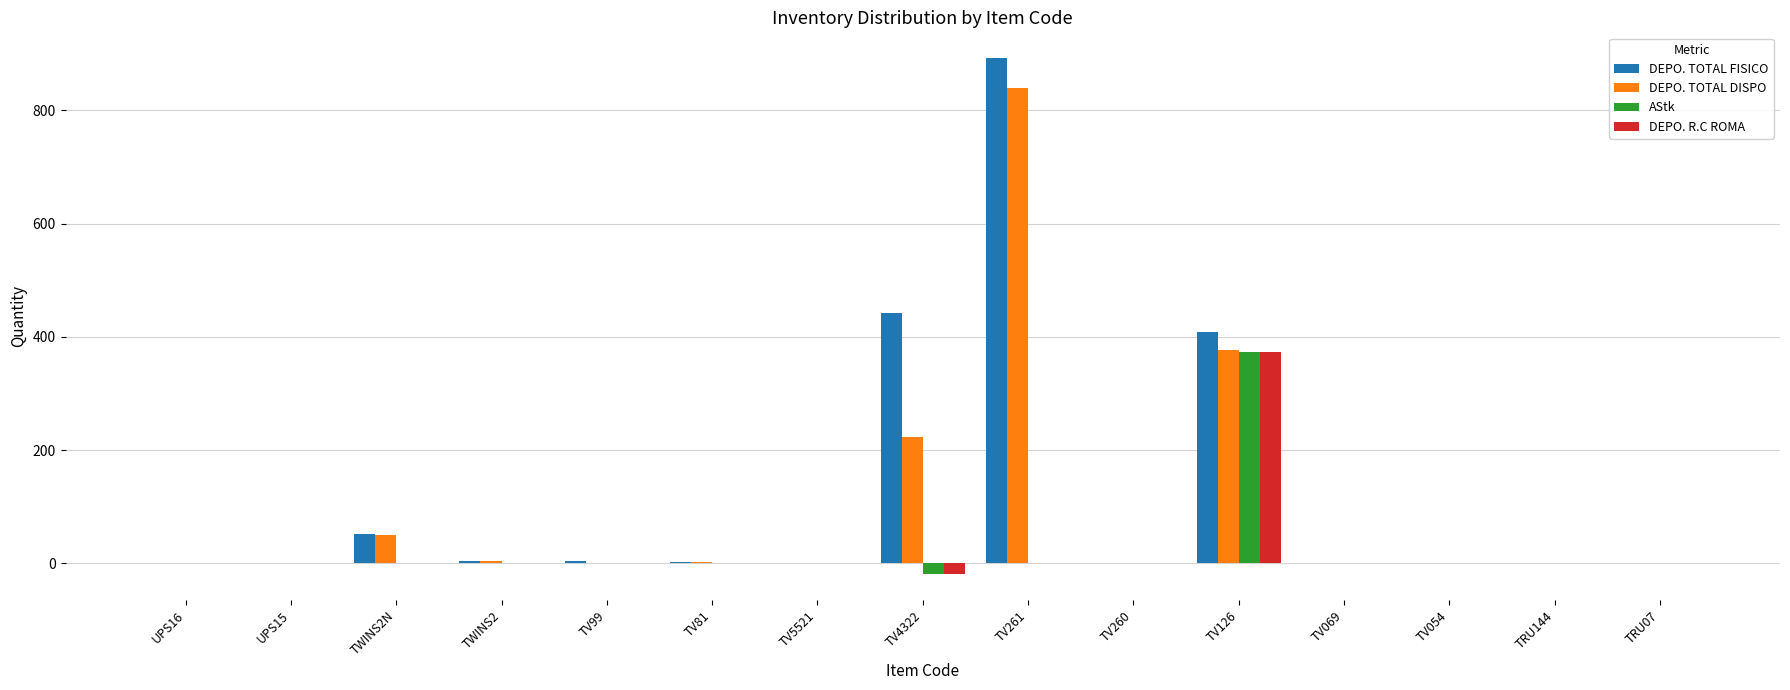

What is the greatest value displayed?

892